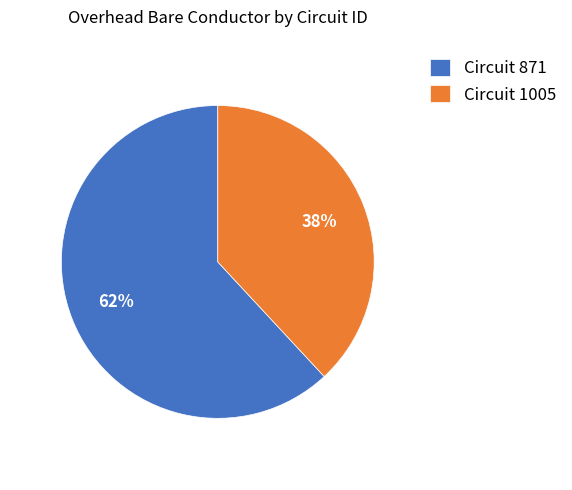

Combined, do Circuit 871 and Circuit 1005 account for over 50%?

Yes